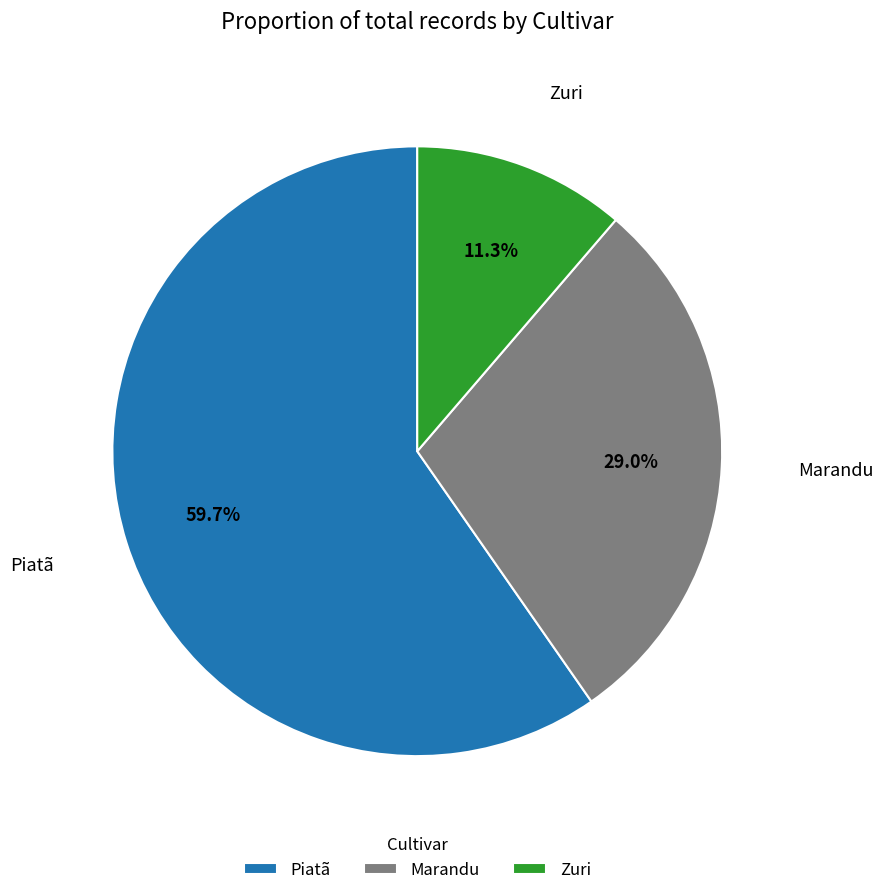

How many segments does this pie chart have?

3